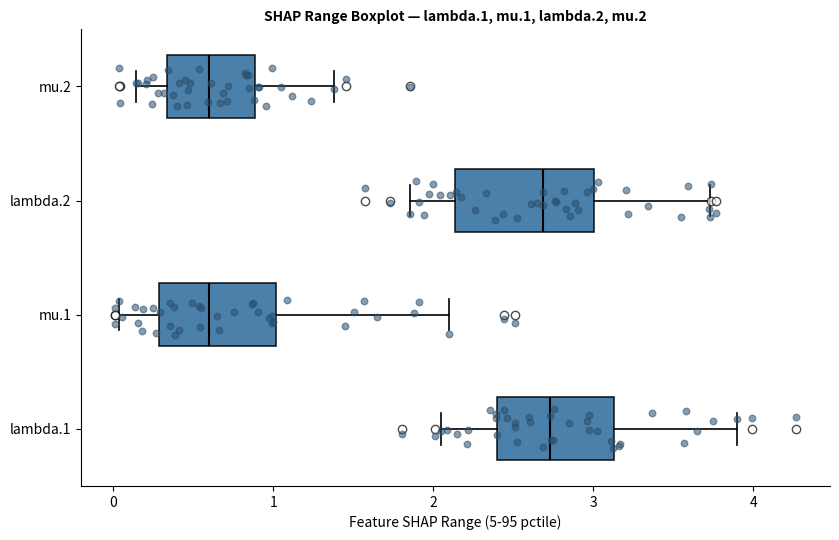

Reading bottom to top, transcribe this box plot: for each box, give where its median line is, the range the box spans, and where its two whiskers end, as read against the x-axis. The values are not printed on the chart, so give them approximately, as read against the axis.

lambda.1: median 2.7, box 2.4 to 3.1, whiskers 2.1 to 3.9
mu.1: median 0.6, box 0.3 to 1.0, whiskers 0.0 to 2.1
lambda.2: median 2.7, box 2.1 to 3.0, whiskers 1.9 to 3.7
mu.2: median 0.6, box 0.3 to 0.9, whiskers 0.1 to 1.4